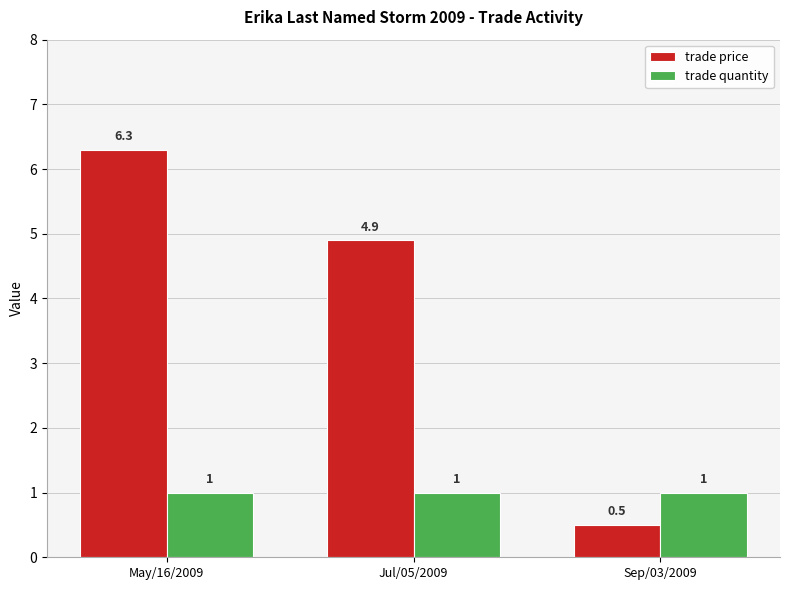

Is it true that trade quantity equals 1.0 at May/16/2009?

True